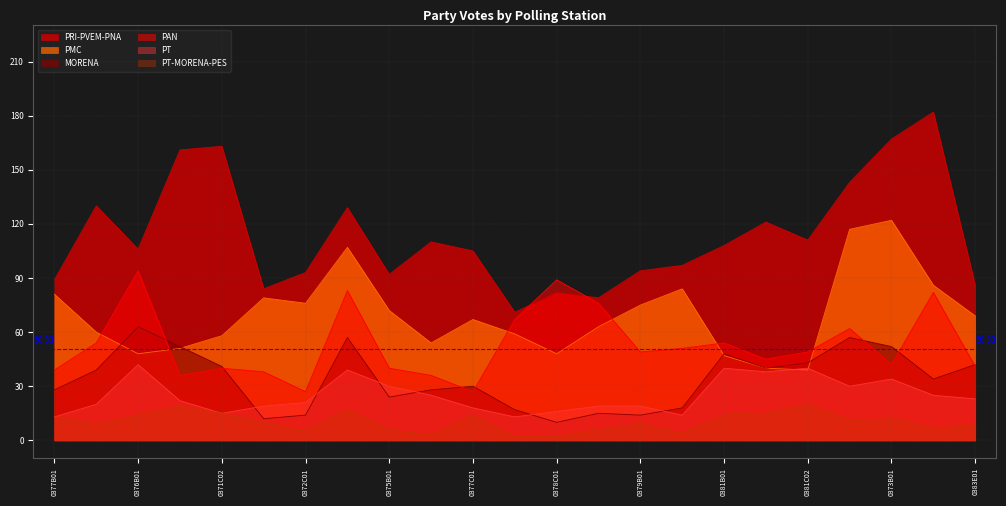

Reading right to left, extract all data points from this chart.

PRI-PVEM-PNA: 0383E01=86	0383B01=182	0373B01=167	0382B01=143	0381C02=111	0381C01=121	0381B01=108	0380B01=97	0379B01=94	0379C01=79	0378C01=82	0378B01=71	0377C01=105	0375C01=110	0375B01=92	0374B01=129	0372C01=93	0372B01=84	0371C02=163	0371C01=161	0376B01=106	0371B01=130	0377B01=89
PMC: 0383E01=69	0383B01=86	0373B01=122	0382B01=117	0381C02=39	0381C01=40	0381B01=47	0380B01=84	0379B01=75	0379C01=63	0378C01=48	0378B01=59	0377C01=67	0375C01=54	0375B01=72	0374B01=107	0372C01=76	0372B01=79	0371C02=58	0371C01=51	0376B01=48	0371B01=60	0377B01=81
MORENA: 0383E01=42	0383B01=34	0373B01=52	0382B01=57	0381C02=43	0381C01=40	0381B01=48	0380B01=18	0379B01=14	0379C01=15	0378C01=10	0378B01=17	0377C01=30	0375C01=28	0375B01=24	0374B01=57	0372C01=14	0372B01=12	0371C02=41	0371C01=52	0376B01=63	0371B01=39	0377B01=28
PAN: 0383E01=41	0383B01=82	0373B01=42	0382B01=62	0381C02=49	0381C01=45	0381B01=54	0380B01=51	0379B01=49	0379C01=76	0378C01=89	0378B01=67	0377C01=27	0375C01=36	0375B01=40	0374B01=83	0372C01=27	0372B01=38	0371C02=40	0371C01=36	0376B01=94	0371B01=54	0377B01=39
PT: 0383E01=23	0383B01=25	0373B01=34	0382B01=30	0381C02=40	0381C01=38	0381B01=40	0380B01=14	0379B01=19	0379C01=19	0378C01=16	0378B01=13	0377C01=18	0375C01=25	0375B01=30	0374B01=39	0372C01=21	0372B01=19	0371C02=15	0371C01=22	0376B01=42	0371B01=20	0377B01=13
PT-MORENA-PES: 0383E01=8	0383B01=7	0373B01=12	0382B01=11	0381C02=20	0381C01=15	0381B01=14	0380B01=4	0379B01=9	0379C01=6	0378C01=2	0378B01=2	0377C01=14	0375C01=3	0375B01=6	0374B01=17	0372C01=5	0372B01=10	0371C02=15	0371C01=19	0376B01=14	0371B01=9	0377B01=13